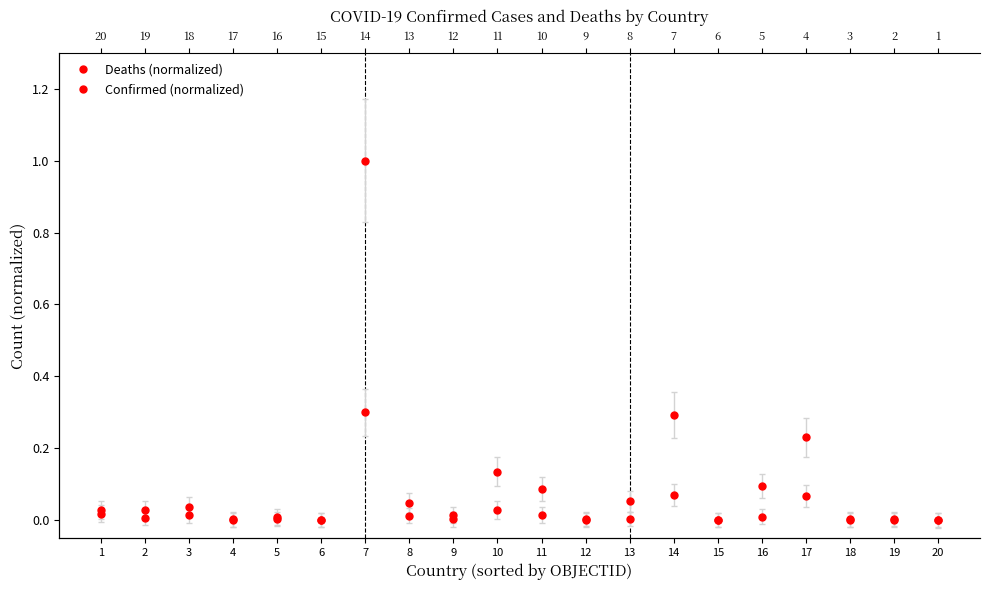

Reading right to left, transcribe all the data shown in this chart.

Deaths (normalized): 0.0	0.0	0.0	0.1	0.0	0.0	0.1	0.0	0.0	0.0	0.0	0.0	0.0	0.3	0.0	0.0	0.0	0.0	0.0	0.0
Confirmed (normalized): 0.0	0.0	0.0	0.2	0.1	0.0	0.3	0.1	0.0	0.1	0.1	0.0	0.0	1.0	0.0	0.0	0.0	0.0	0.0	0.0